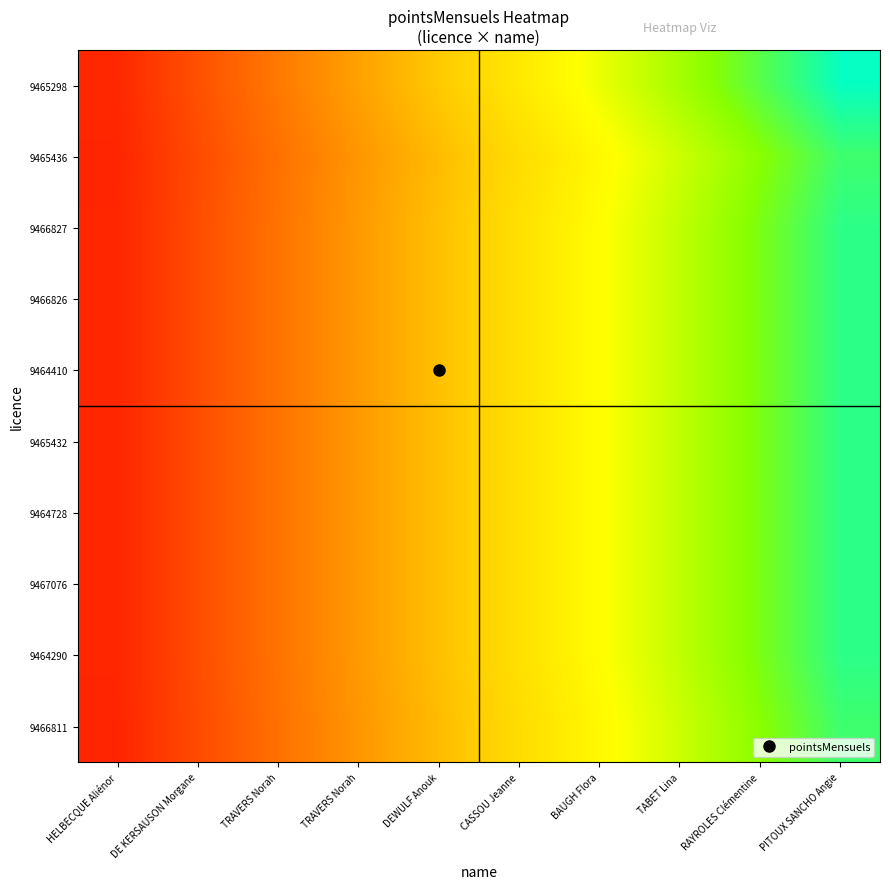

At which category is the sum across all series the highest?

PITOUX SANCHO Angie